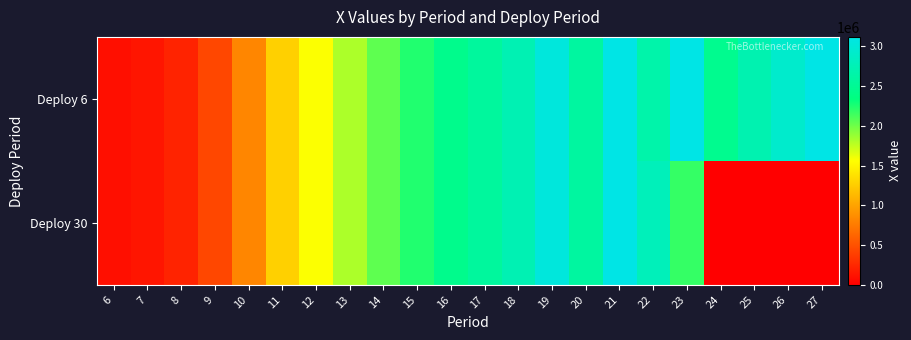

Which series changed the most between 7 and 21?

Deploy 6